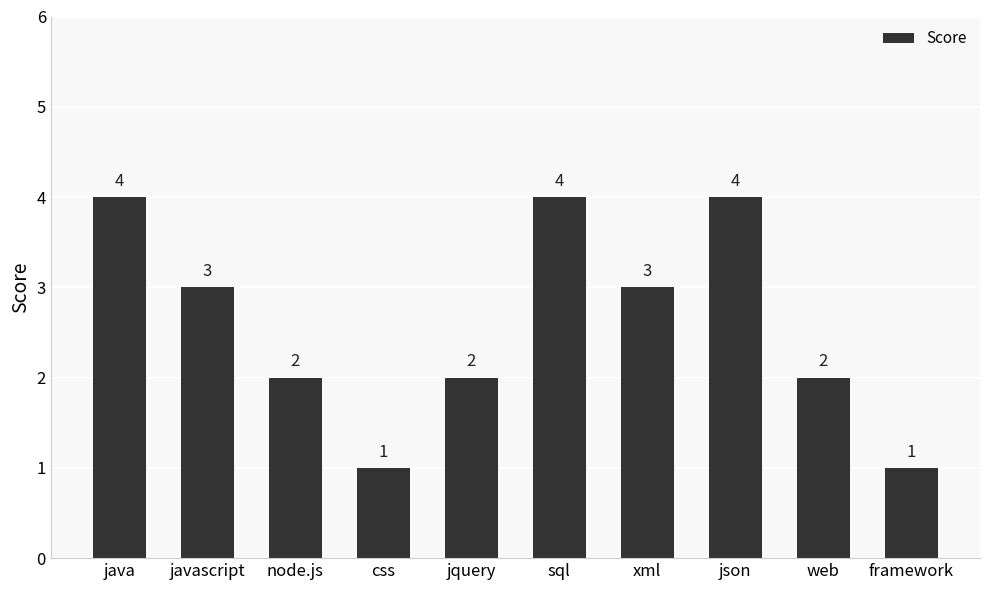

What is the average value?

3